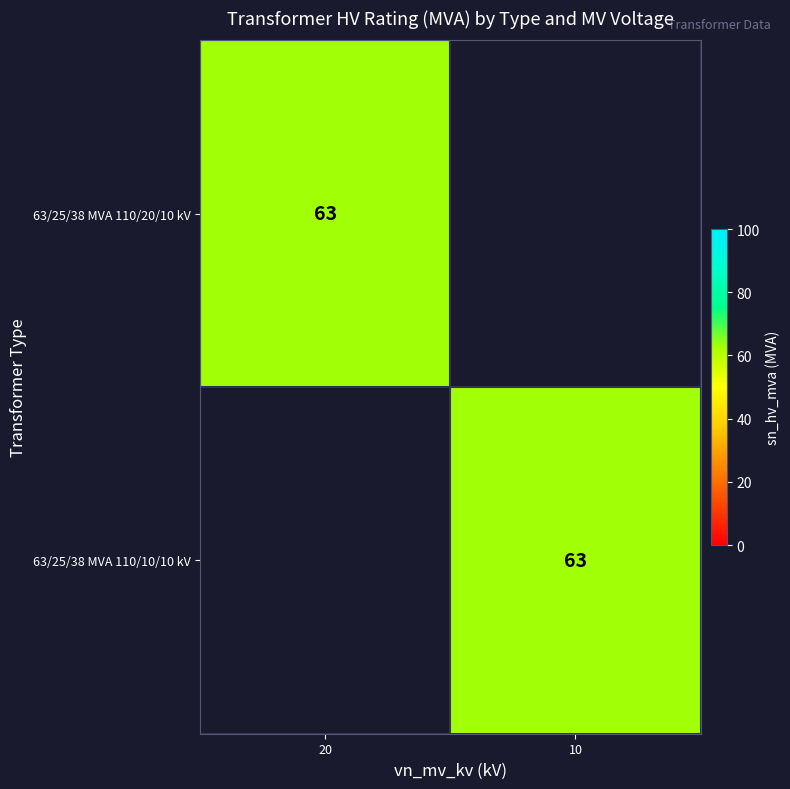

Is it true that 63/25/38 MVA 110/20/10 kV equals 63 at 20?

True